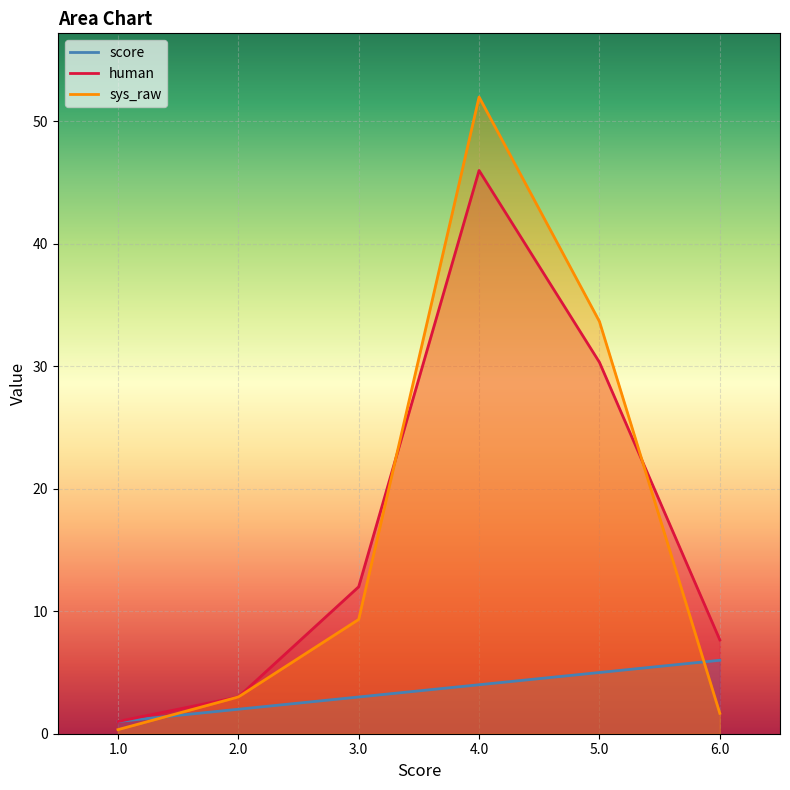

True or false: score and human cross at least once.

False